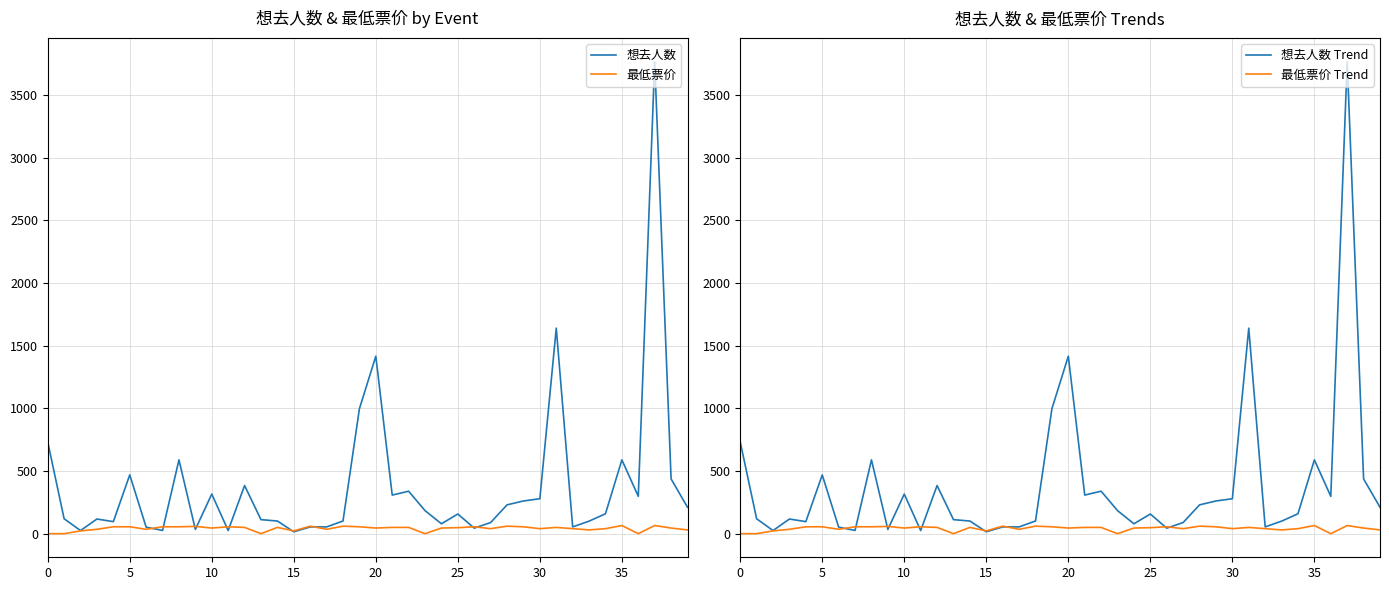

Between 33 and 37, which is larger?

37